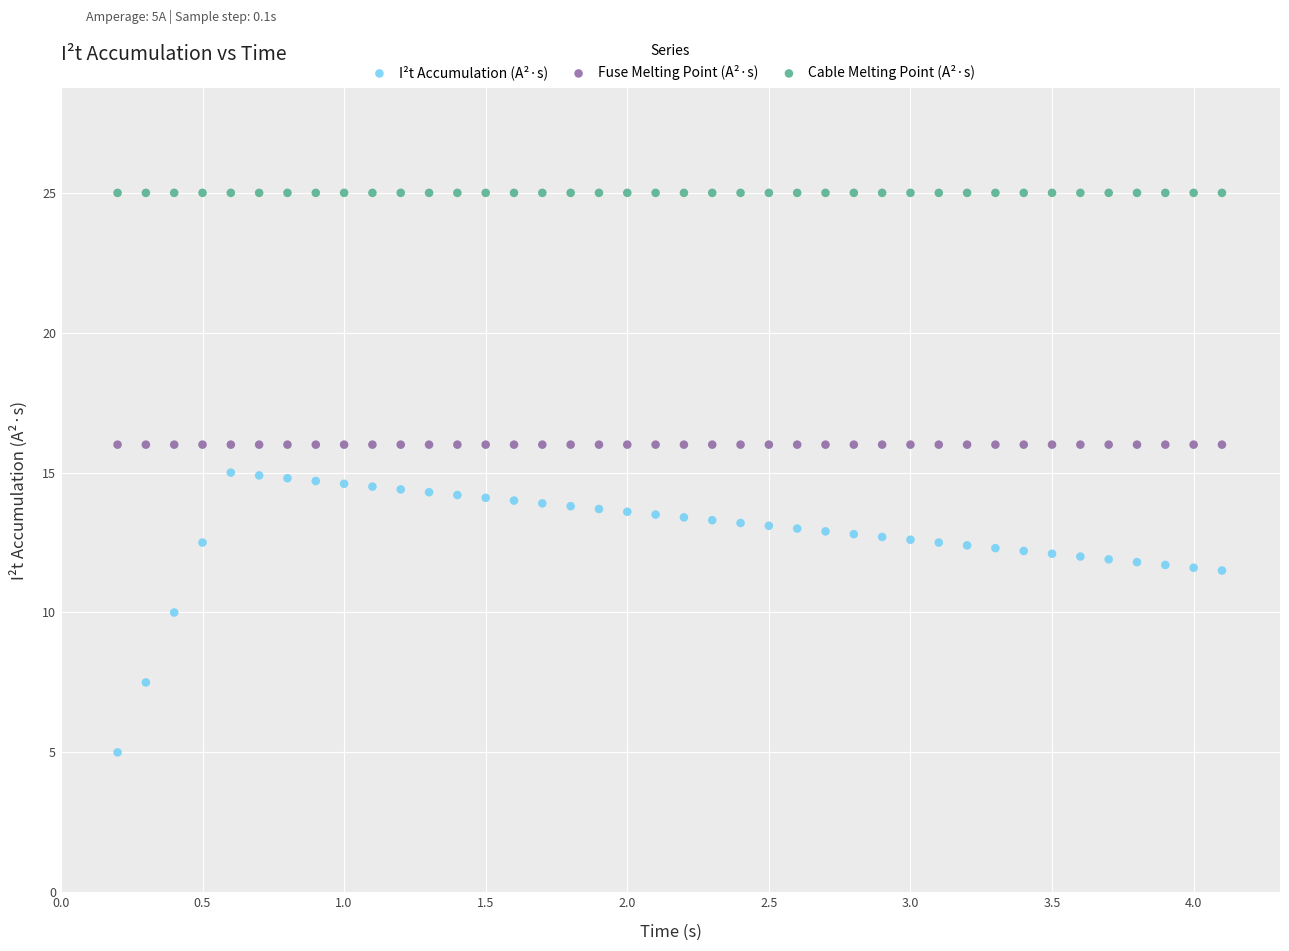

Which series contains the highest Y value?

Cable Melting Point (A²·s)